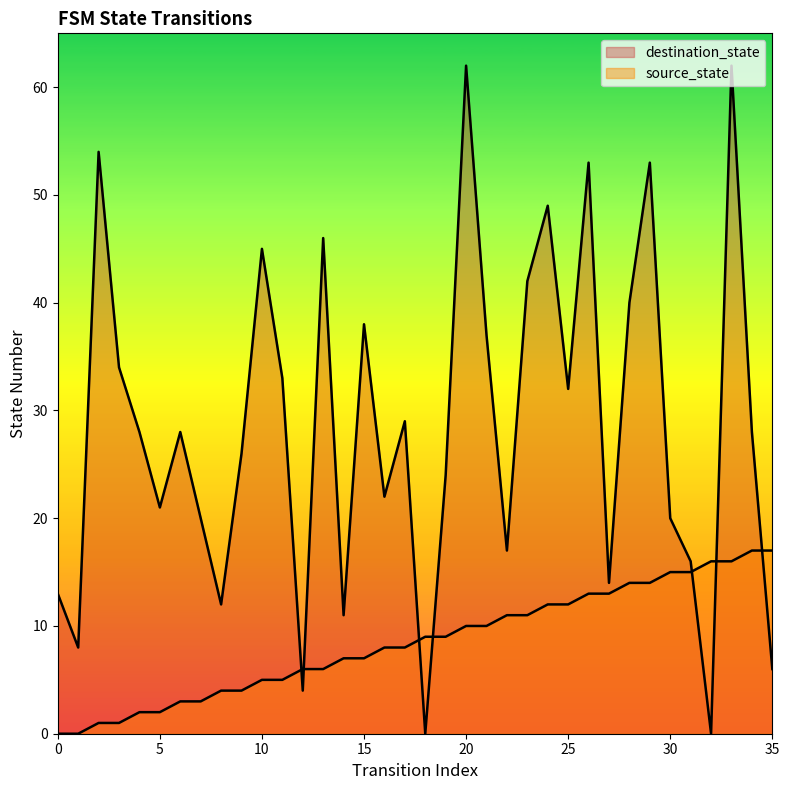

How many intersections are there between source_state and destination_state?

7